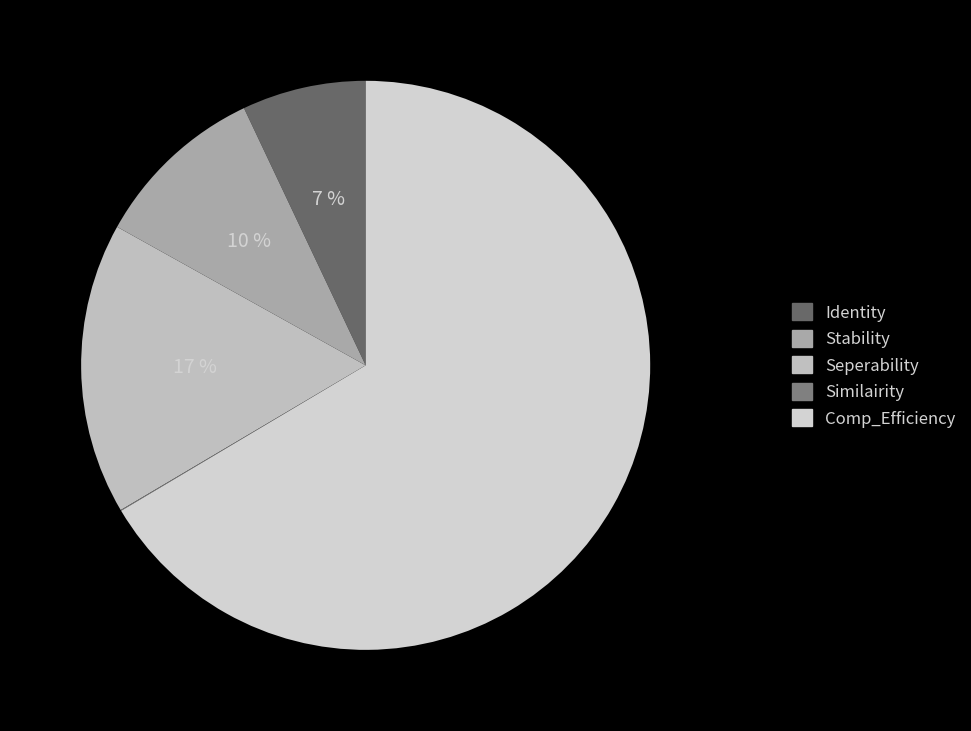

What is the ratio of the value at Identity to the value at Seperability?

0.4